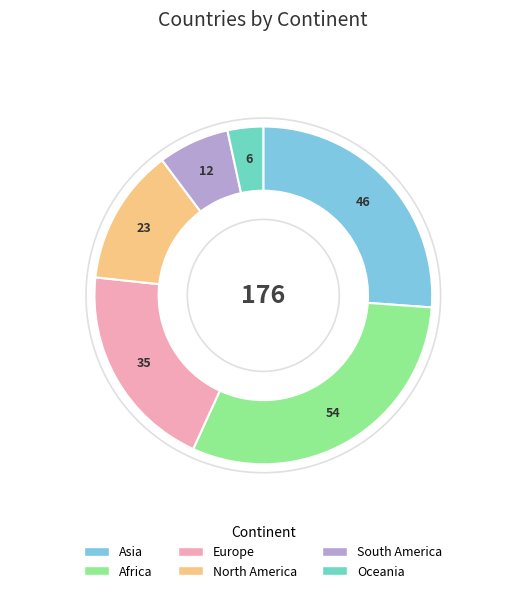

Is there any slice that represents more than half of the pie?

No